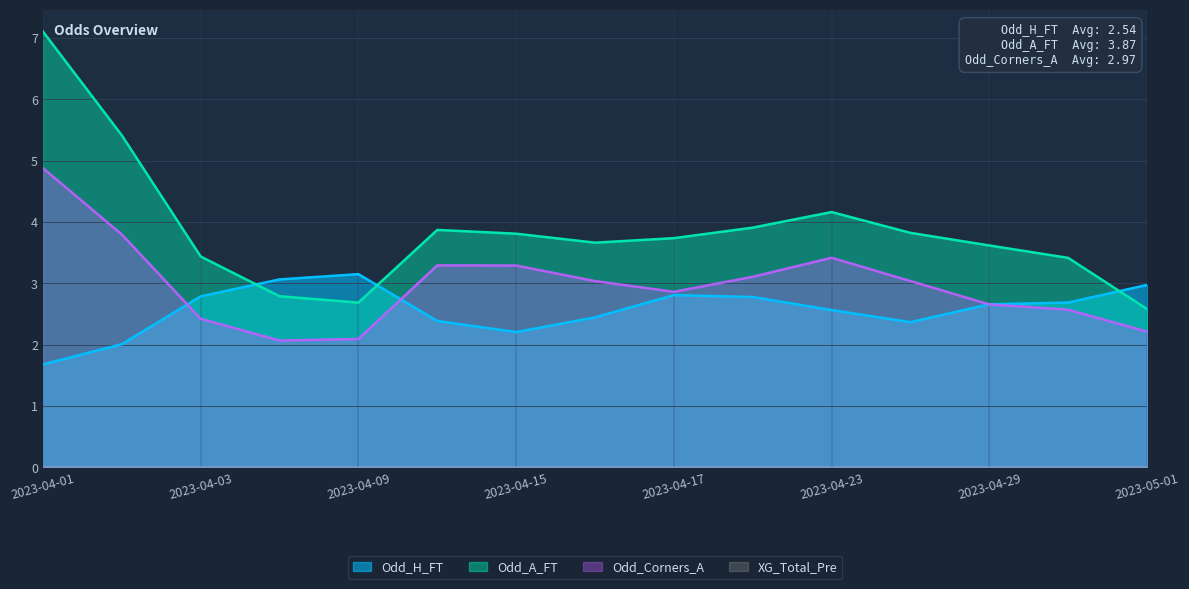

The Odd_A_FT series shows 6.6 at 32. True or false?

False